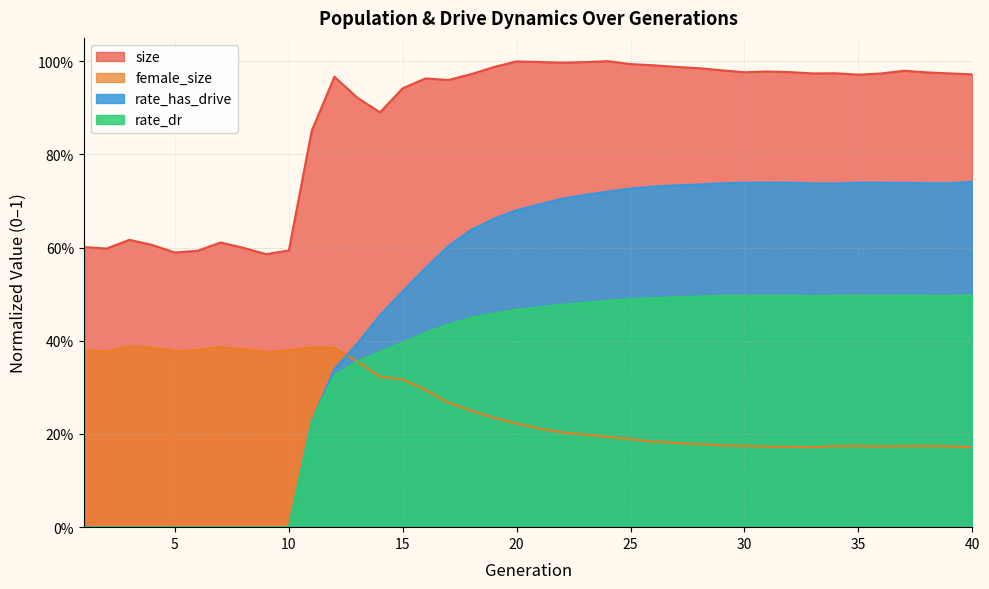

Does the chart have visible grid lines?

Yes